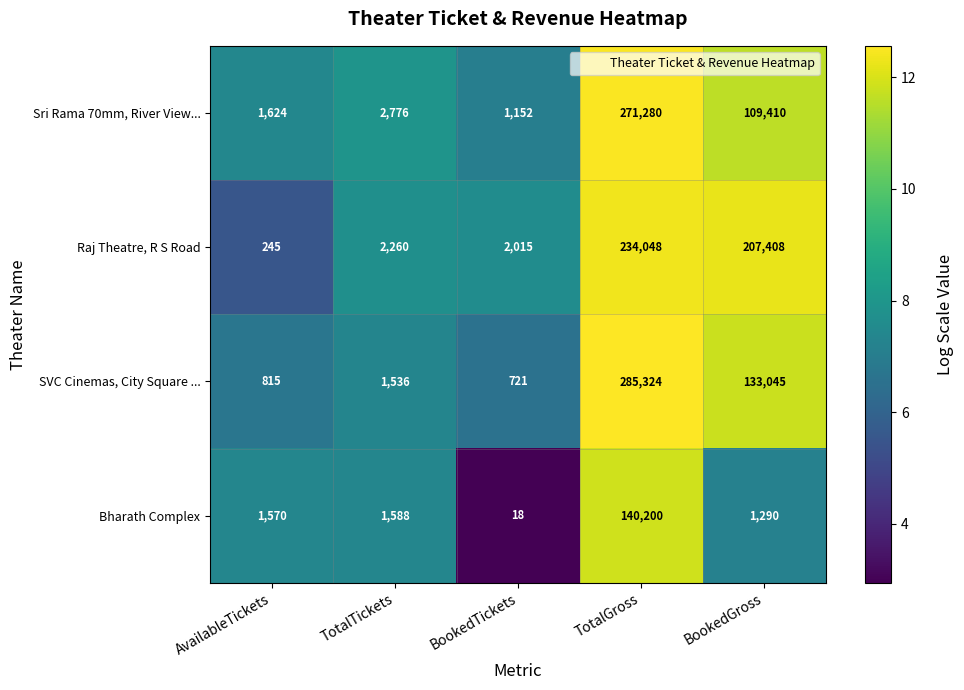

Count the number of categories in the chart.

5